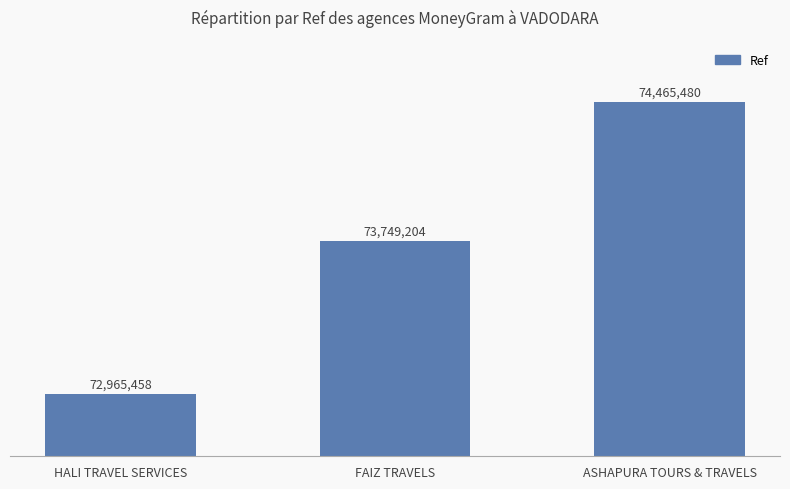

Reading left to right, list all the values displayed in this chart.

72965458	73749204	74465480